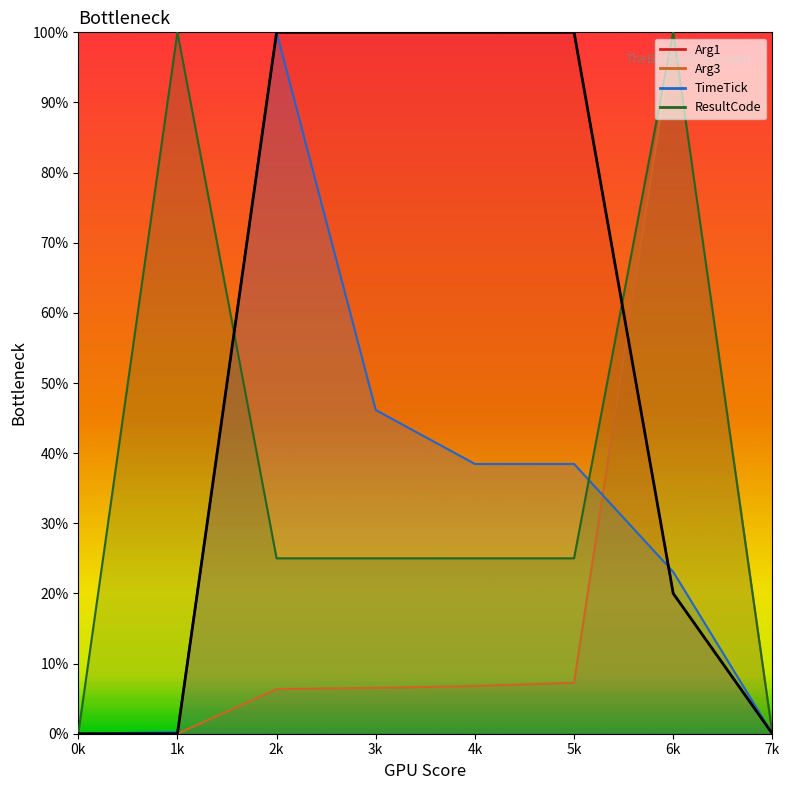

Which has a higher value, 6k or 3k?

3k